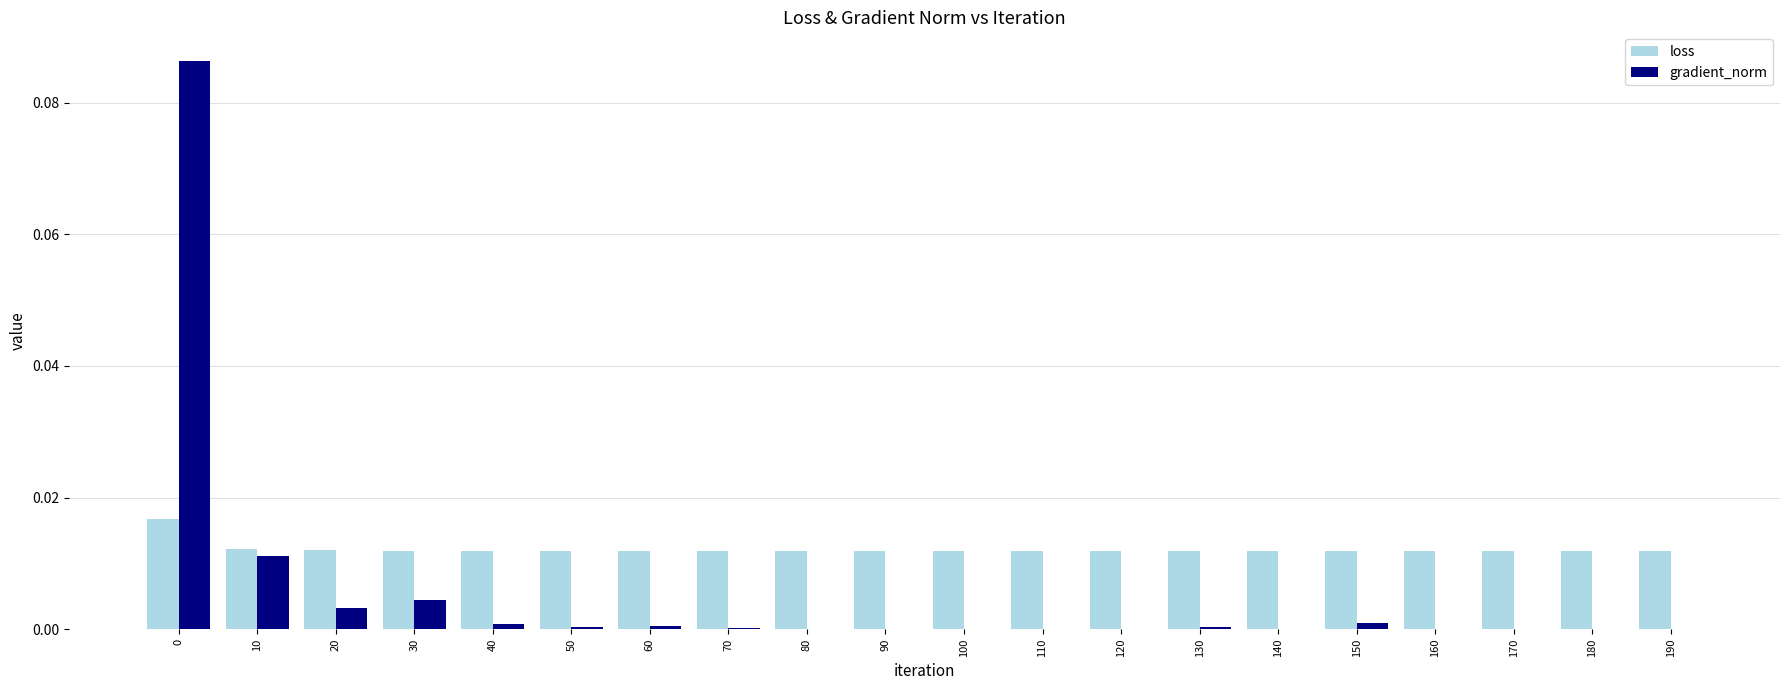

Which series has the largest total across all categories?

loss